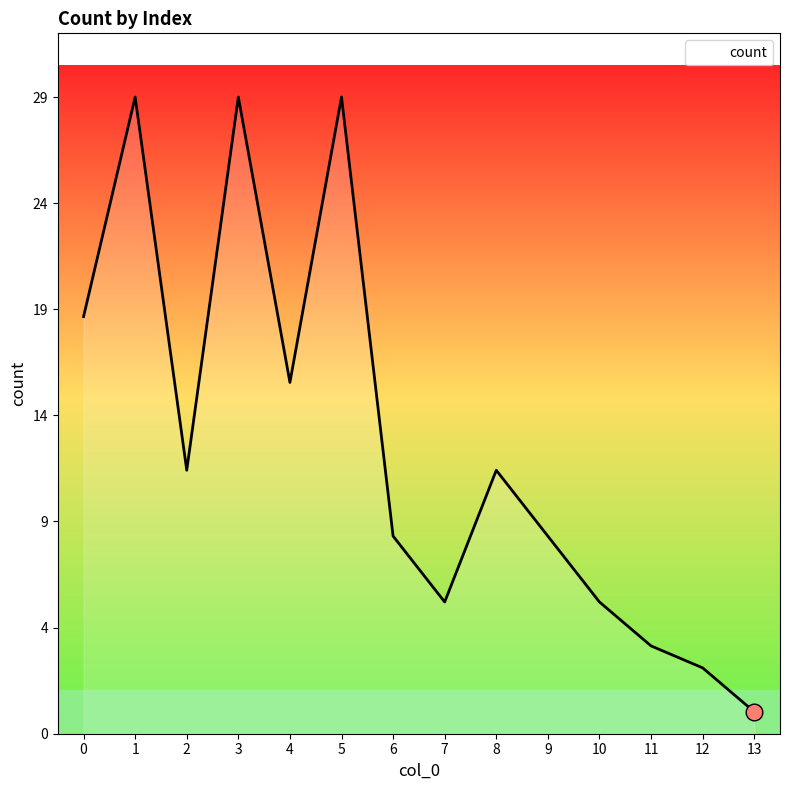

How many points are lower than both their immediate neighbors (excluding endpoints)?

3